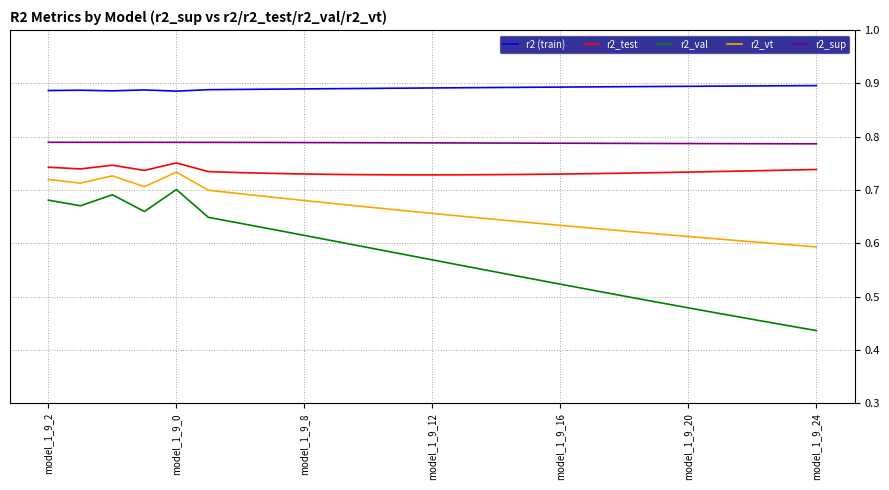

Which series has the widest spread of values?

r2_val